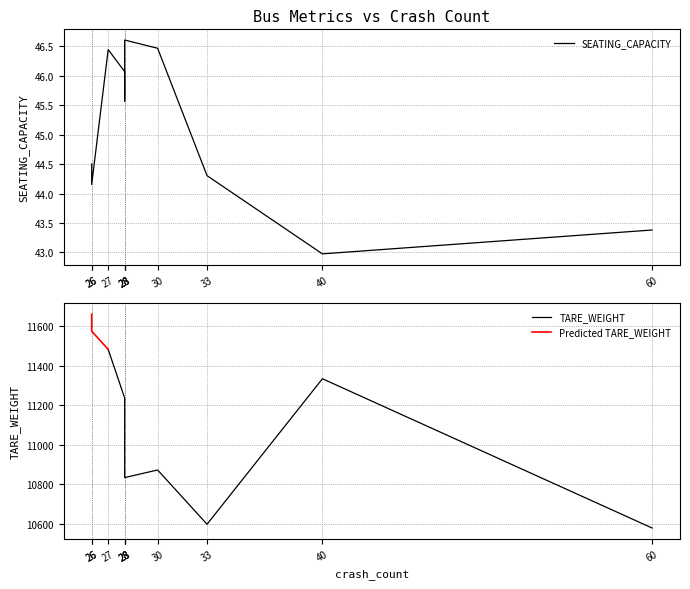

What is the average value?

45.0